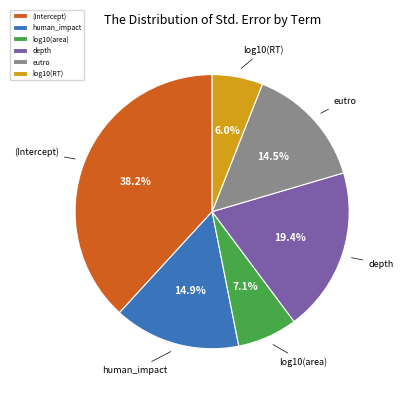

How many segments does this pie chart have?

6